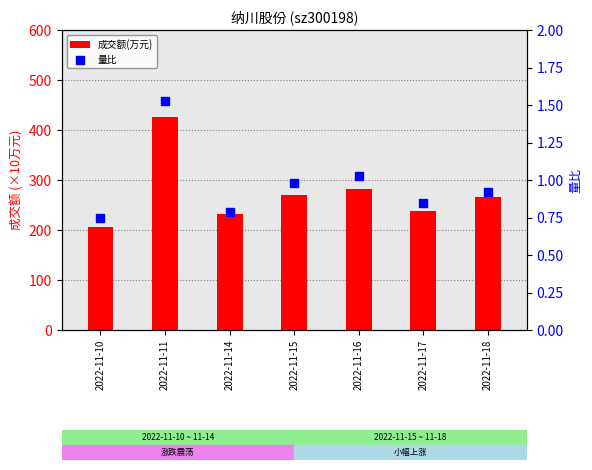

Which series has the largest Y range (max minus min)?

成交额(万元)